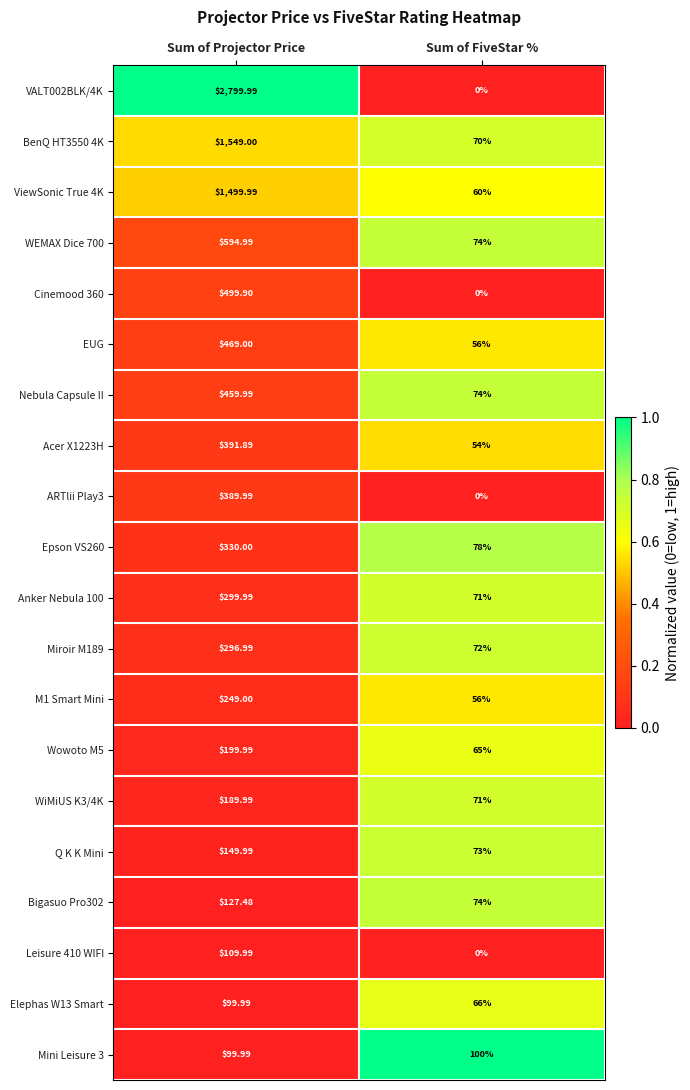

How many values in the Bigasuo Pro302 series are below 127?

1